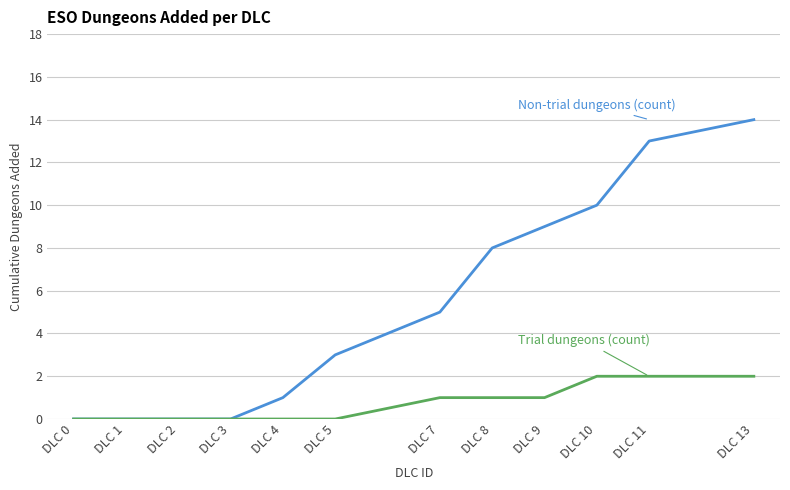

What is the total value across all series at DLC 5?

3